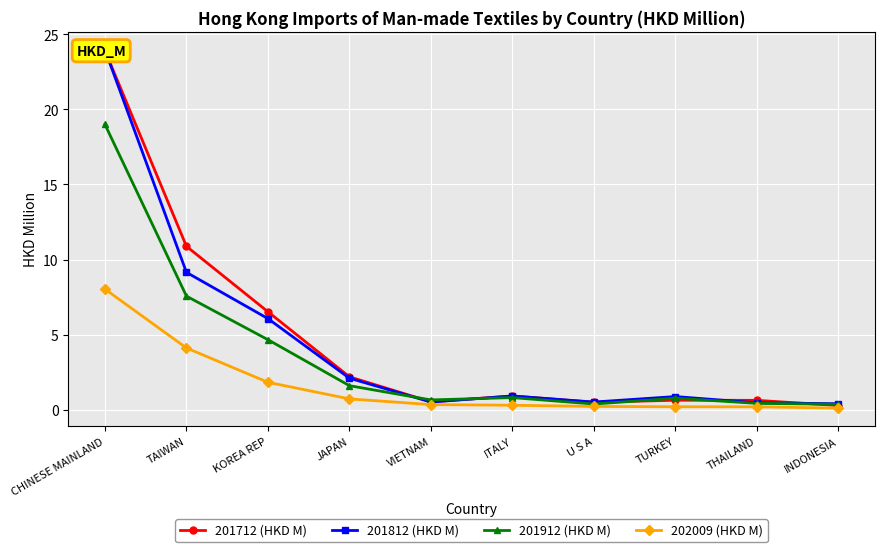

What is the sum of all 201912 (HKD M) values?

36.2